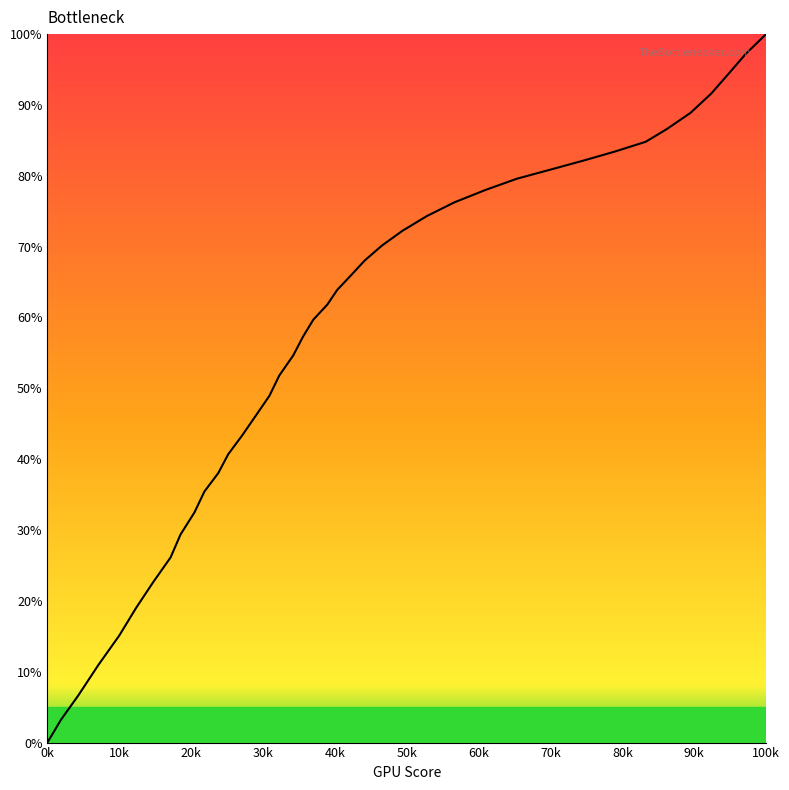

Is this an area chart (filled region under the line)?

Yes